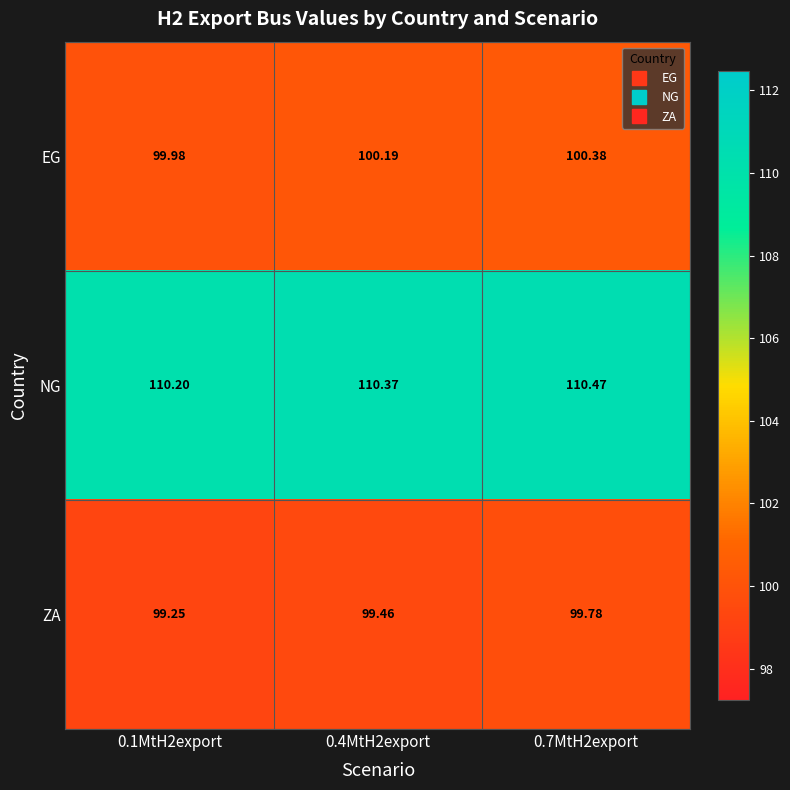

Rank the series by their maximum value, from lowest to highest.

ZA, EG, NG